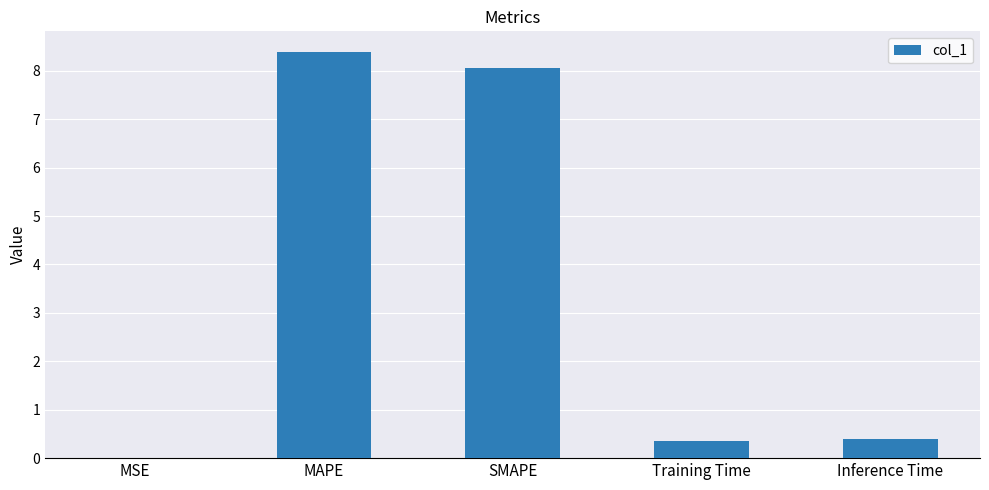

What is the greatest value displayed?

8.4